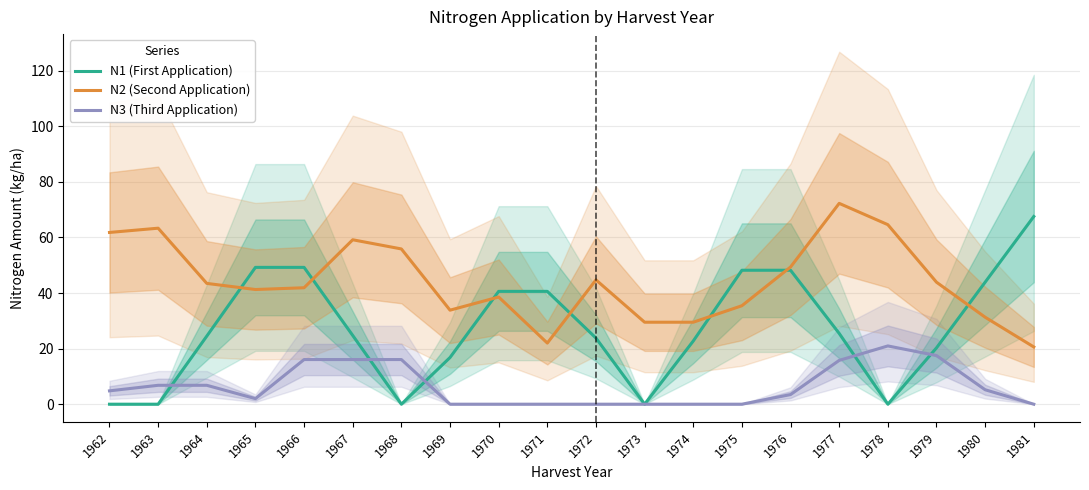

Which series has the largest total across all categories?

N2 (Second Application)